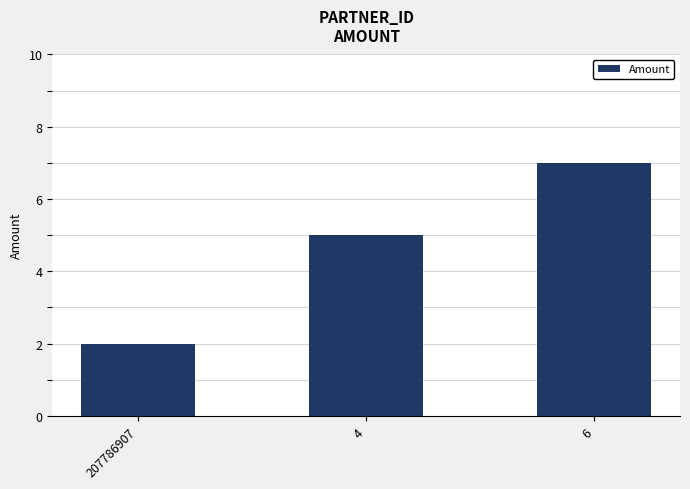

What is the ratio of the value at 6 to the value at 207786907?

3.5